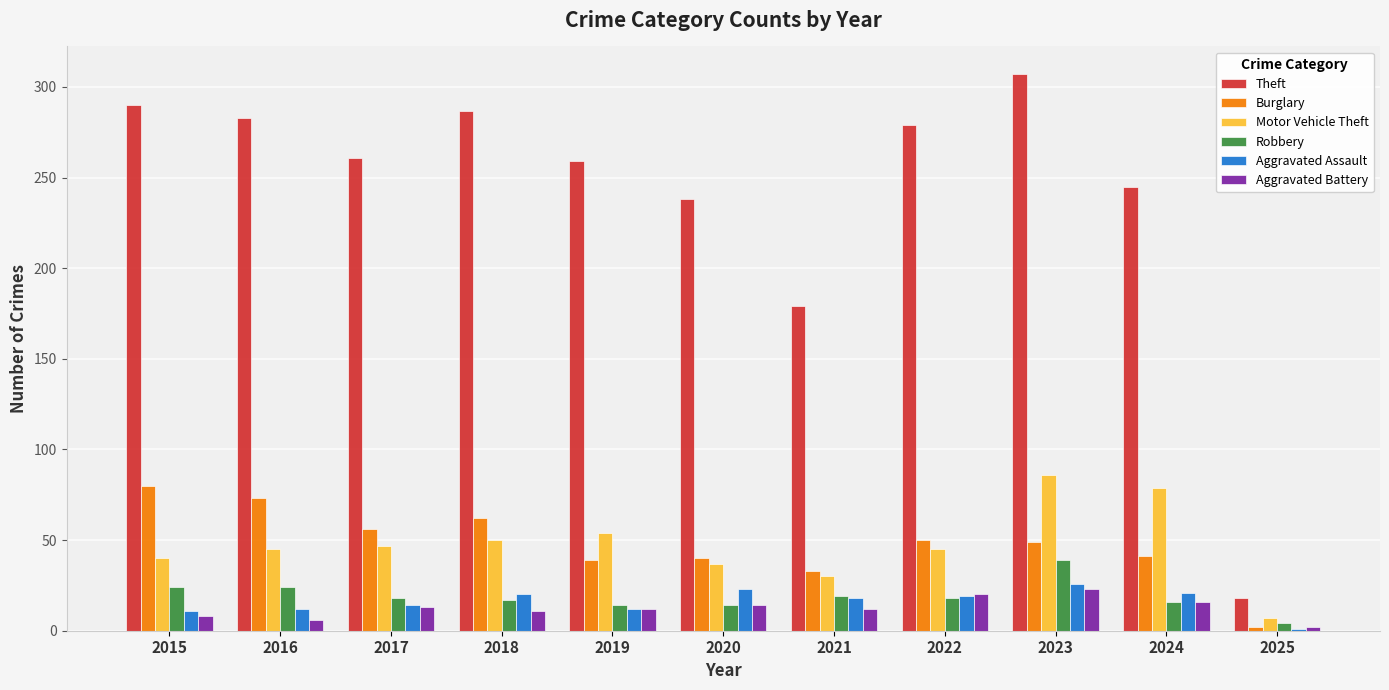

What is the average value of the Robbery series?

19